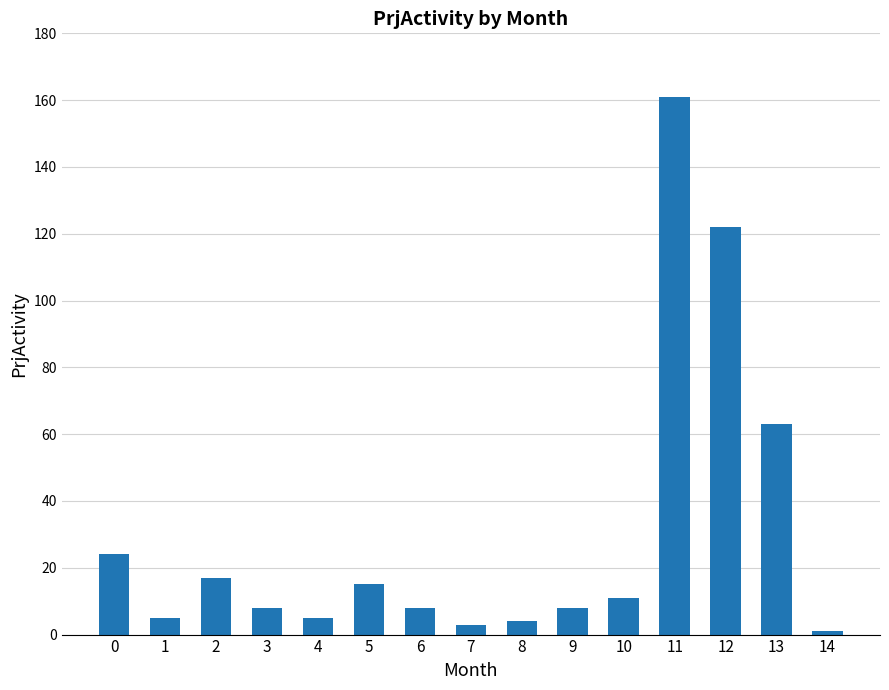

How many categories are shown in the chart?

15